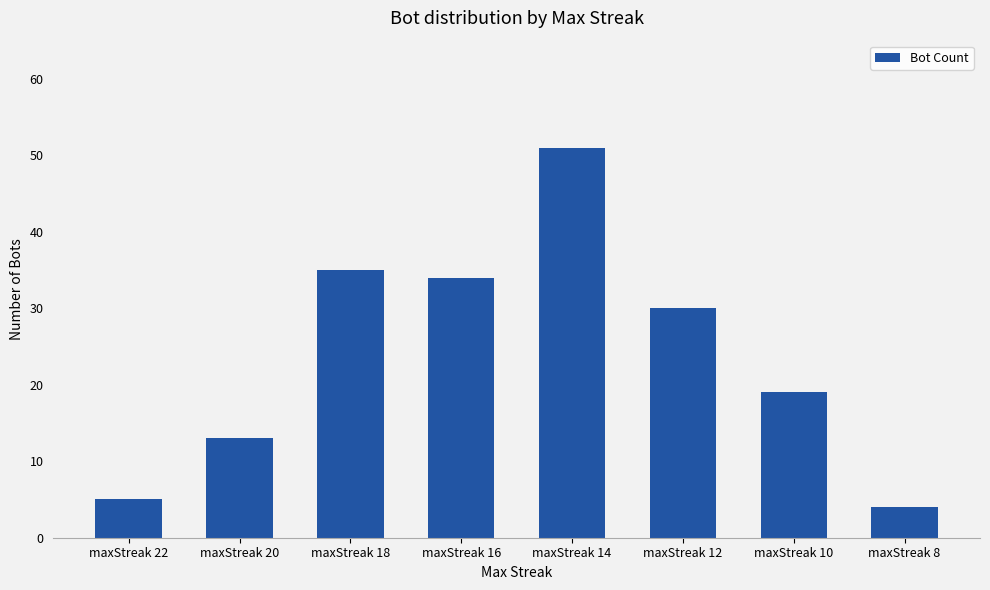

True or false: the data shows 34 at maxStreak 16.

True